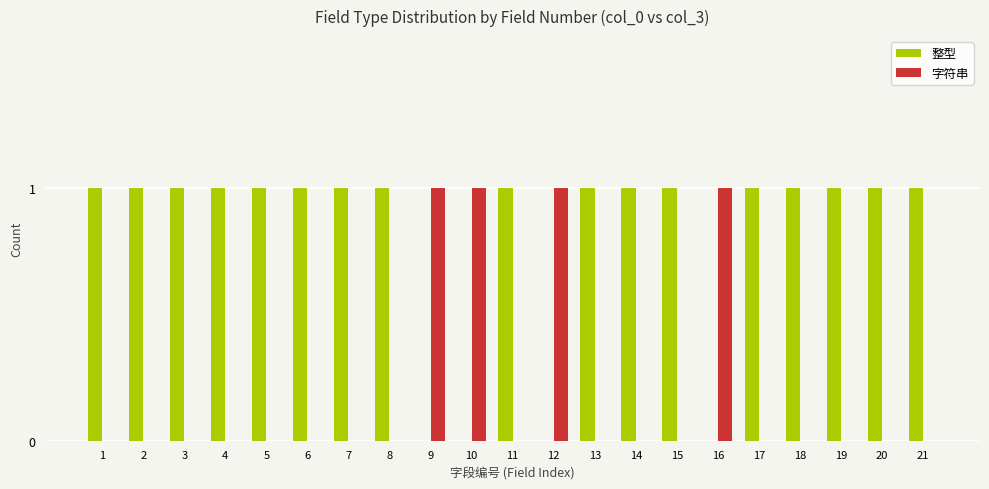

Is it true that 字符串 equals 1 at 2?

False